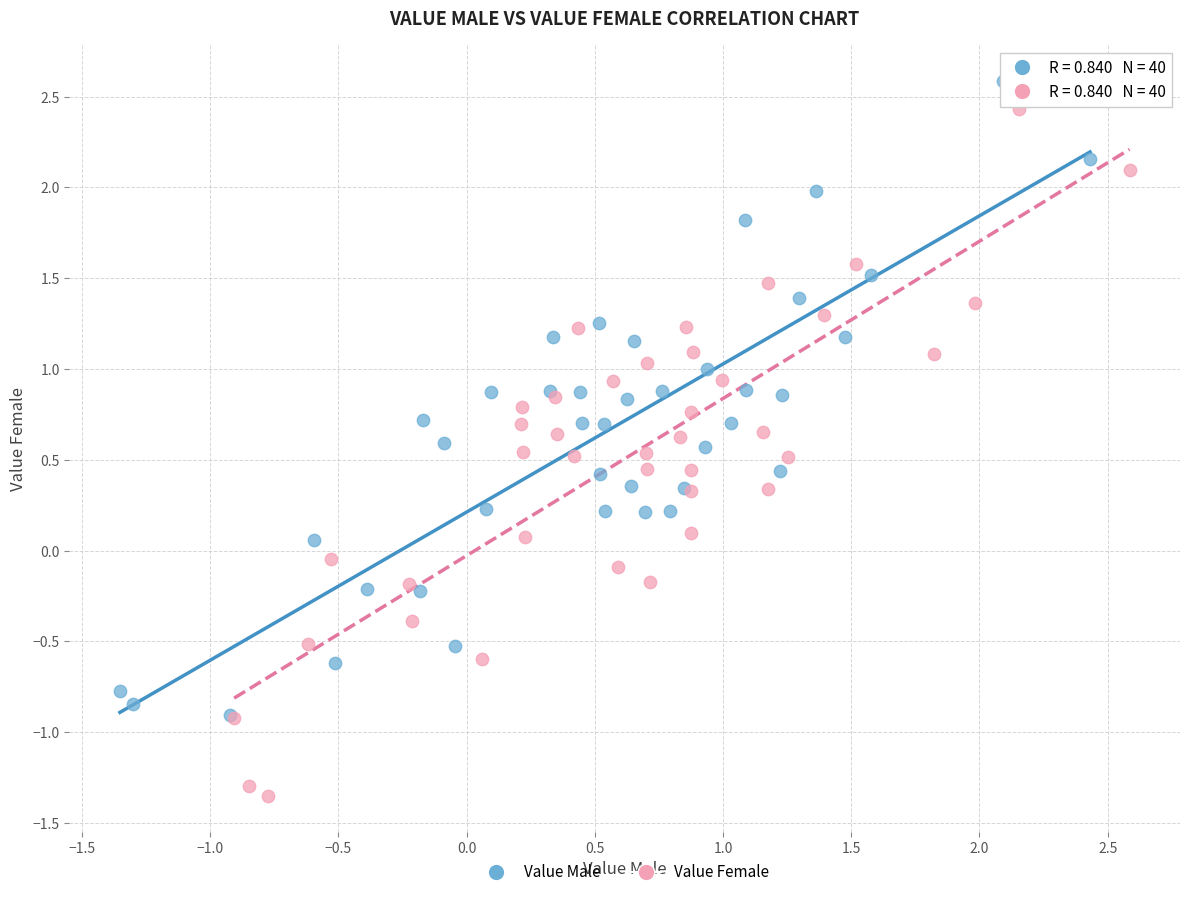

Which series reaches the minimum Y coordinate?

Value Female